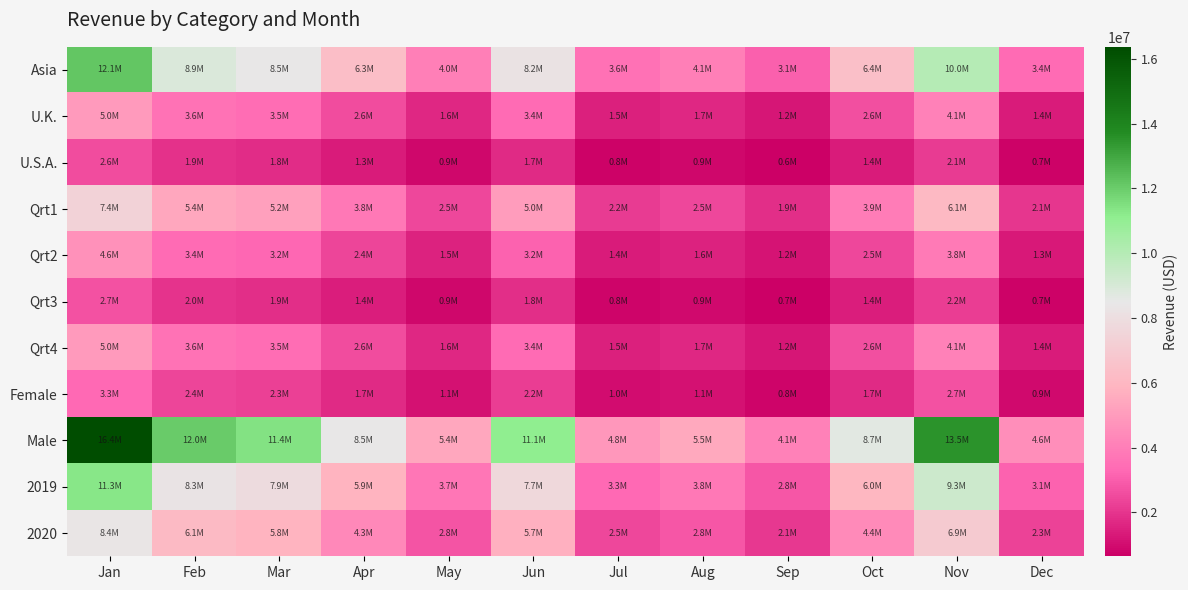

Between Dec and Jul, which is larger?

Jul